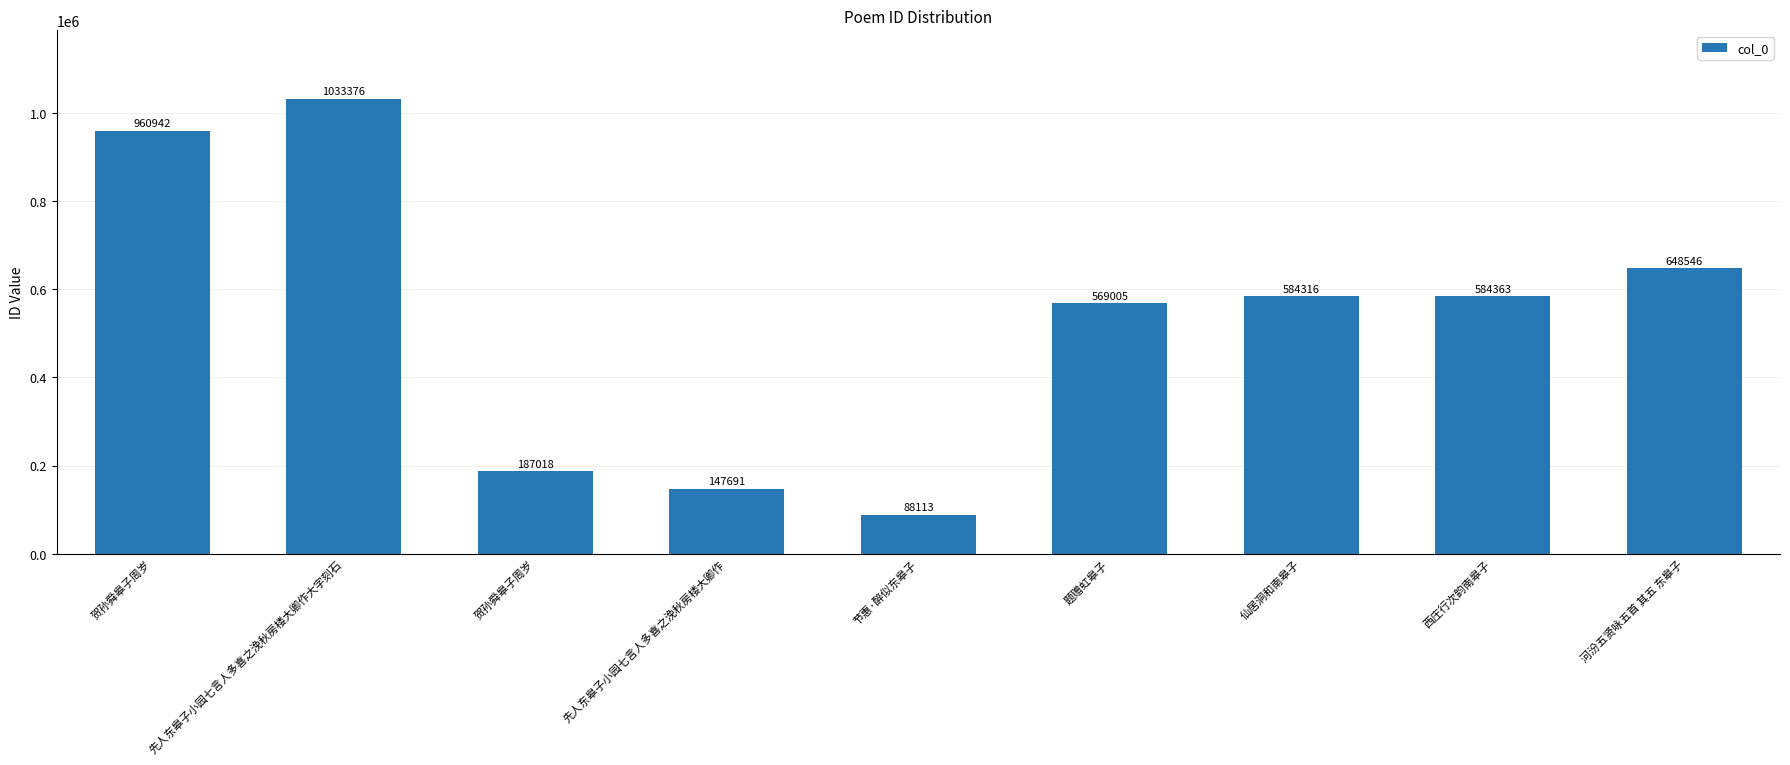

Reading right to left, extract all data points from this chart.

河汾五贤咏五首 其五 东皋子=648546	西庄行次韵南皋子=584363	仙居洞和南皋子=584316	题赠虹皋子=569005	节惠·醉似东皋子=88113	先人东皋子小园七言人多喜之浼秋房楼大卿作=147691	贺孙舜皋子周岁=187018	先人东皋子小园七言人多喜之浼秋房楼大卿作大字刻石=1033376	贺孙舜皋子周岁=960942